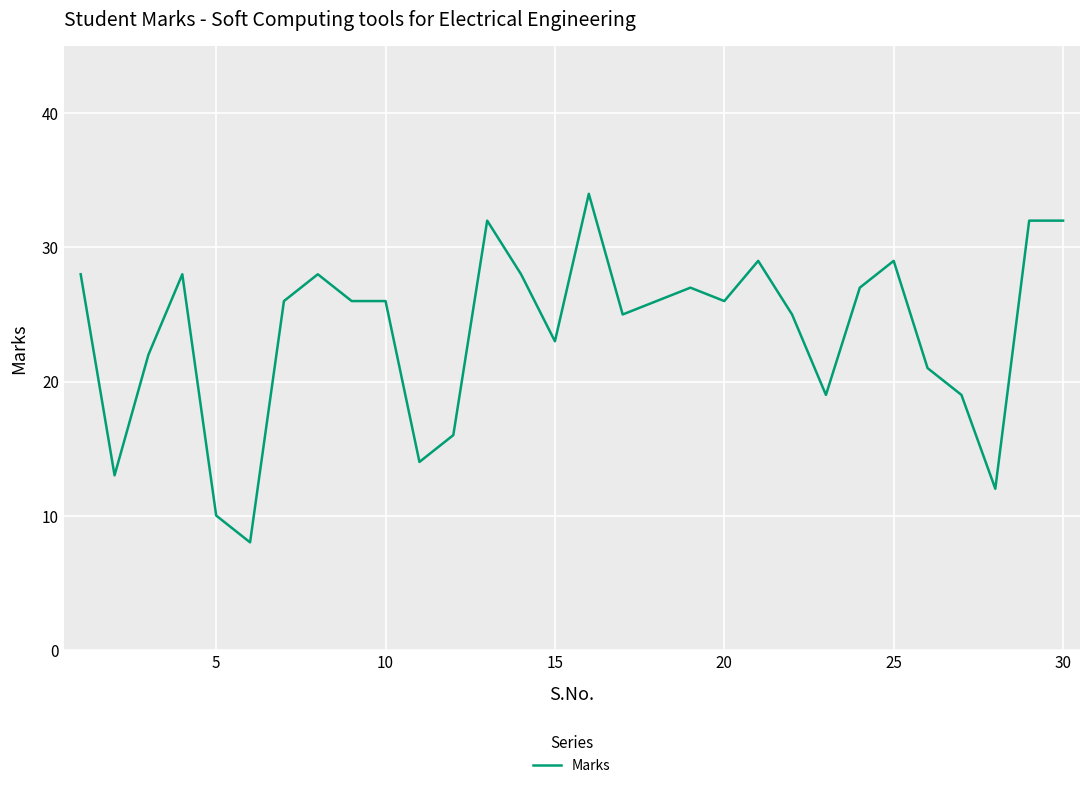

Does the chart display data point markers on the line(s)?

No